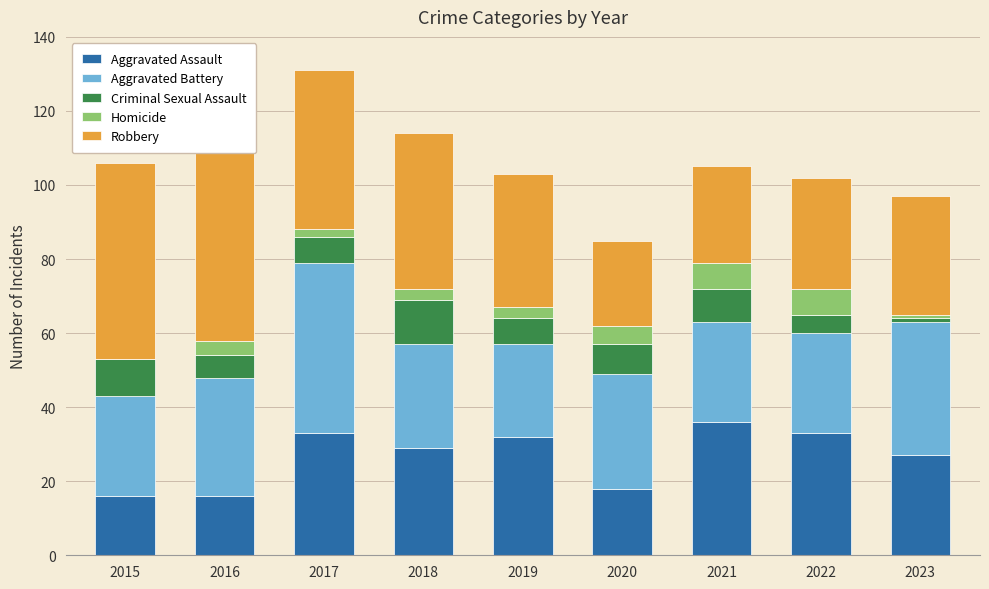

Reading left to right, what are all the values shown in this chart?

Aggravated Assault: 16	16	33	29	32	18	36	33	27
Aggravated Battery: 27	32	46	28	25	31	27	27	36
Criminal Sexual Assault: 10	6	7	12	7	8	9	5	1
Homicide: 0	4	2	3	3	5	7	7	1
Robbery: 53	69	43	42	36	23	26	30	32